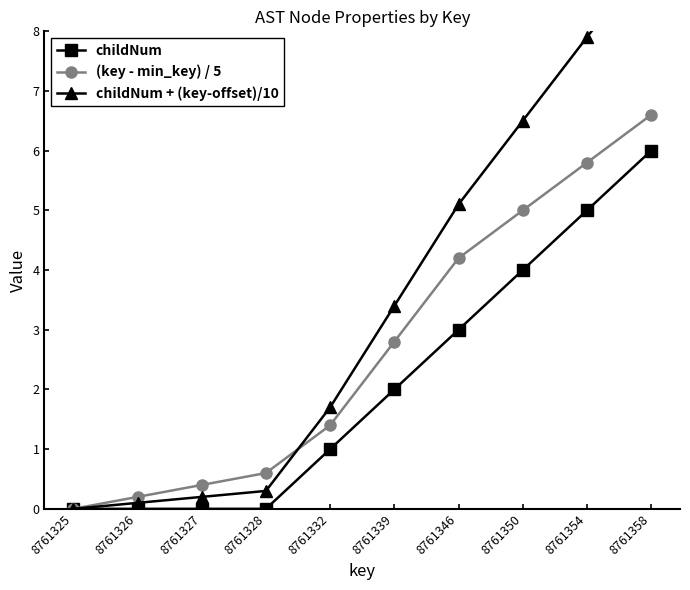

True or false: (key - min_key) / 5 and childNum cross at least once.

False